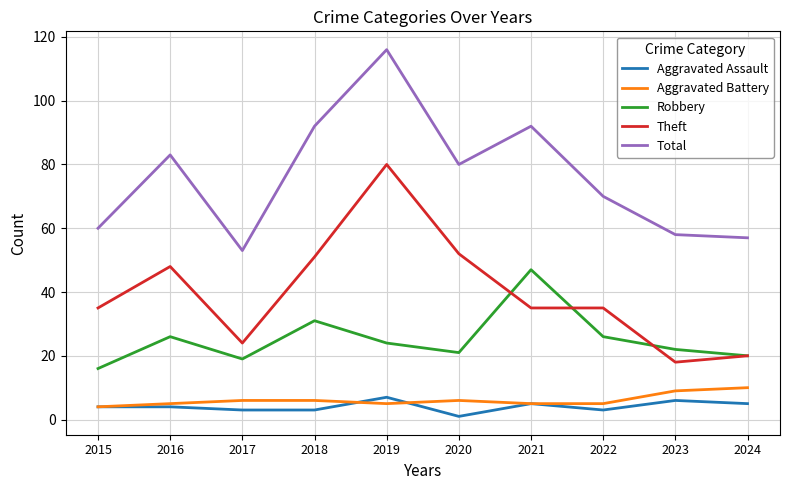

True or false: Aggravated Battery and Theft cross at least once.

False